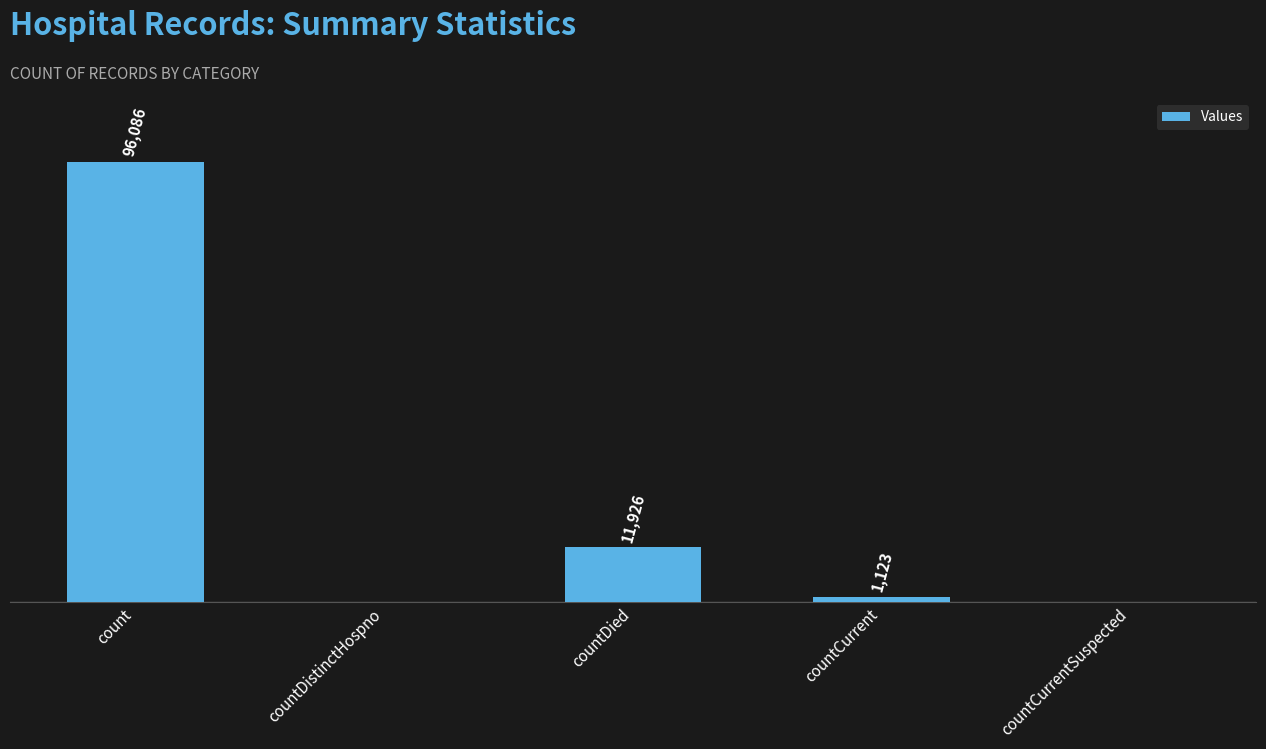

At which category does the chart reach its peak across all series?

count